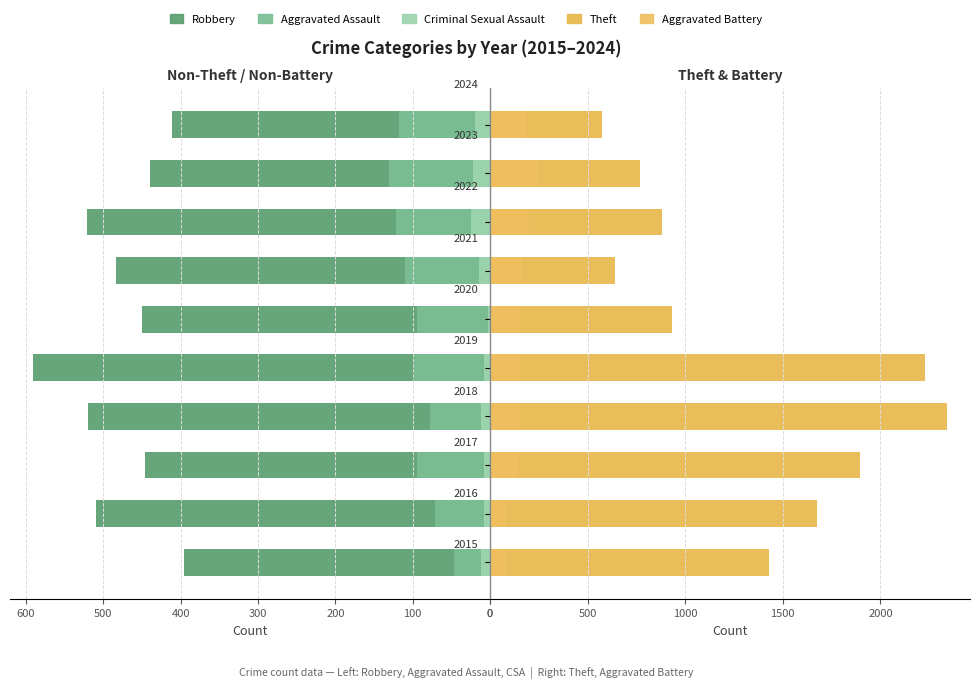

How many values in the Aggravated Battery series are below 152?

5